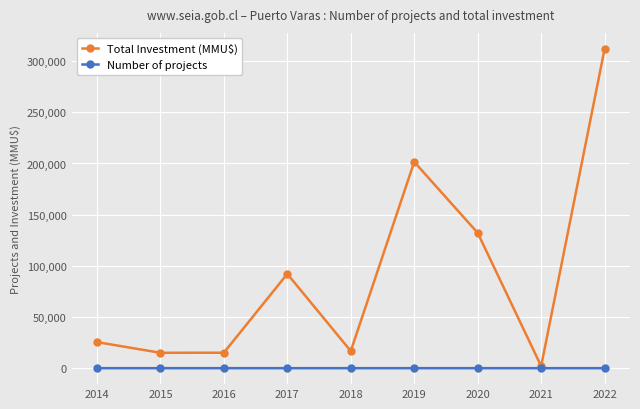

Which series changed the most between 2017 and 2021?

Total Investment (MMU$)